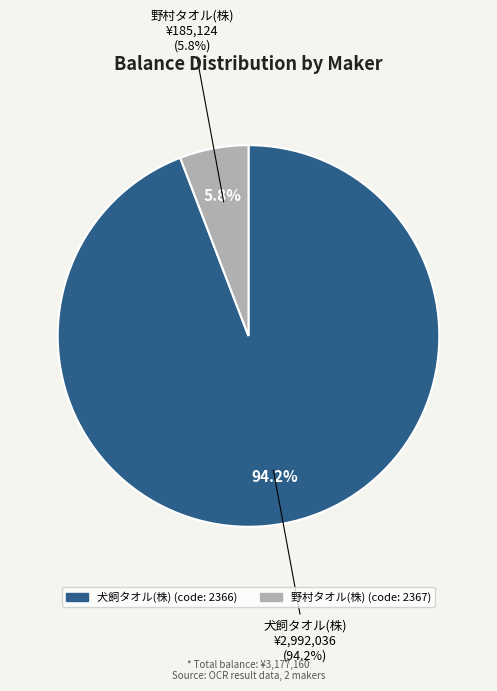

Which slice is the largest?

犬飼タオル(株)
(maker_com_code: 2366)